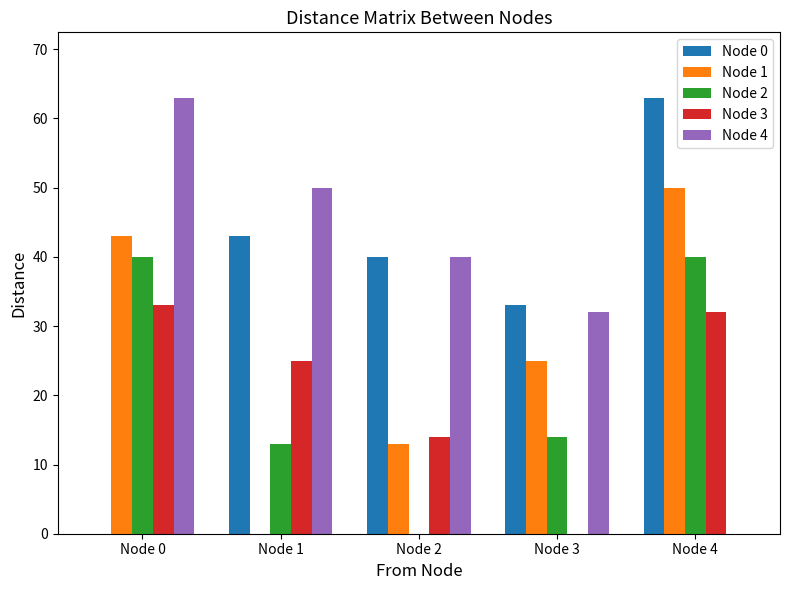

Which category has the highest value in the Node 0 series?

Node 4